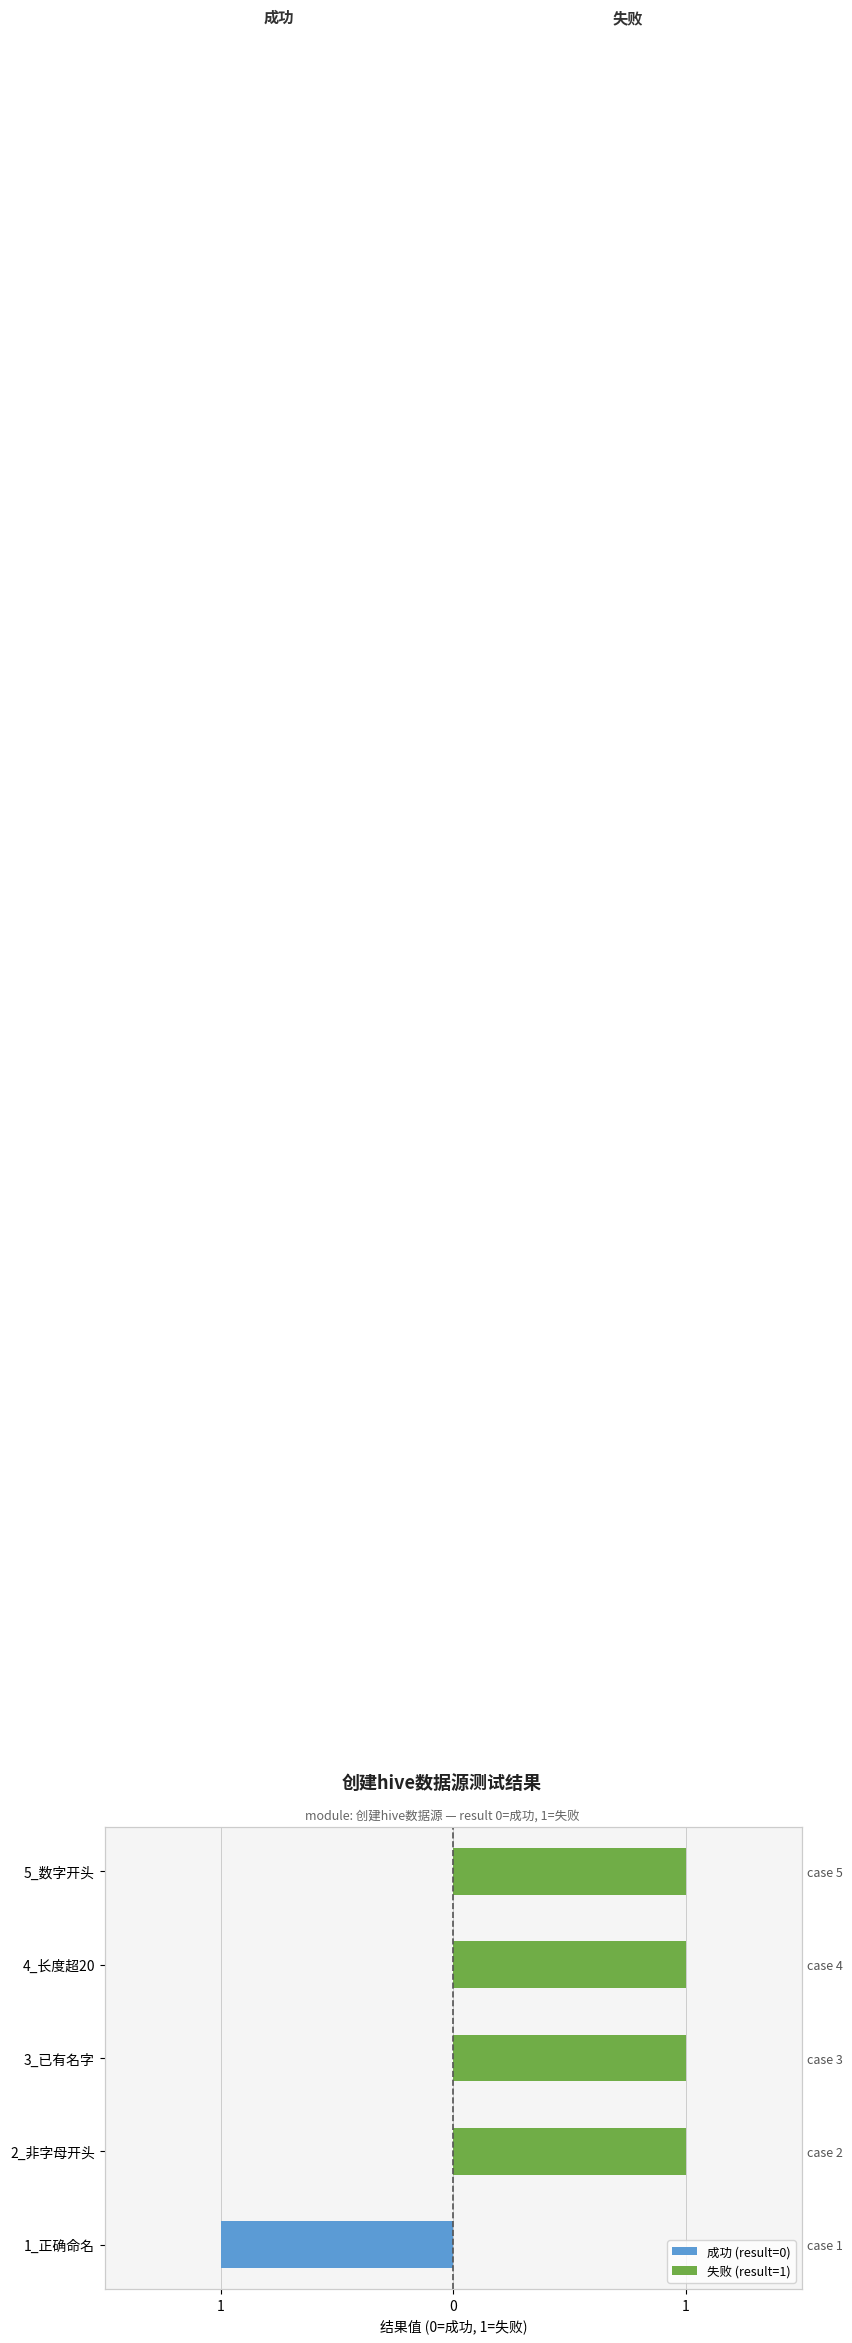

What are all the series names shown in the legend?

成功 (result=0), 失败 (result=1)